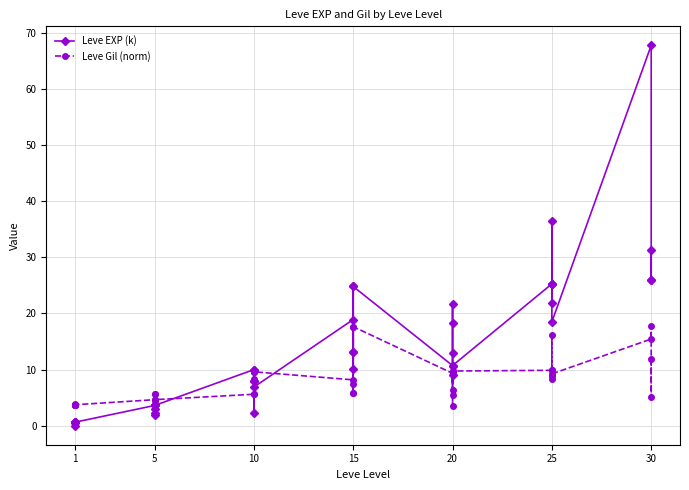

Is the value of Leve Gil (norm) at 1 greater than the value of Leve EXP (k) at 20?

No